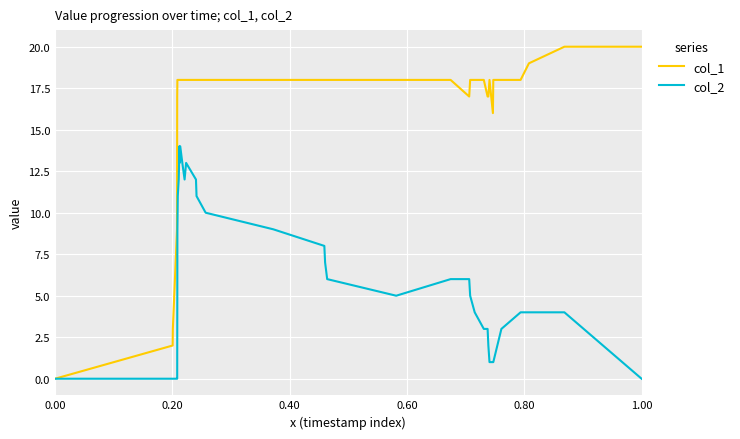

How many lines are shown in the chart?

2